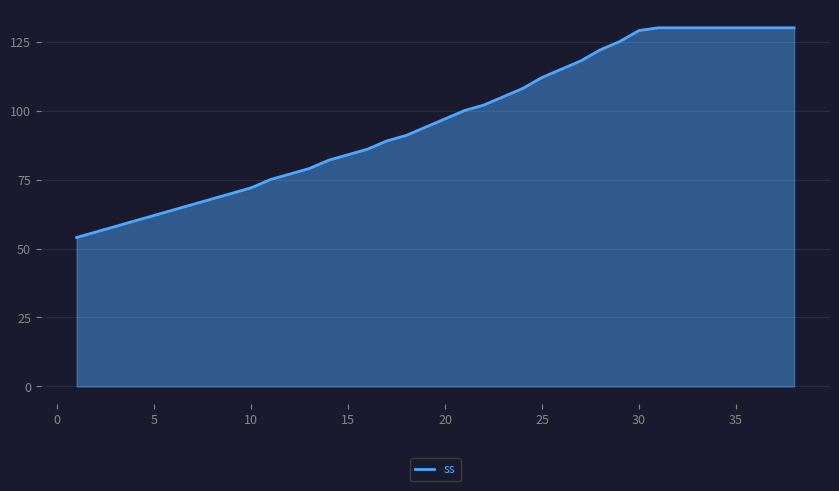

What is the minimum value shown in the chart?

54